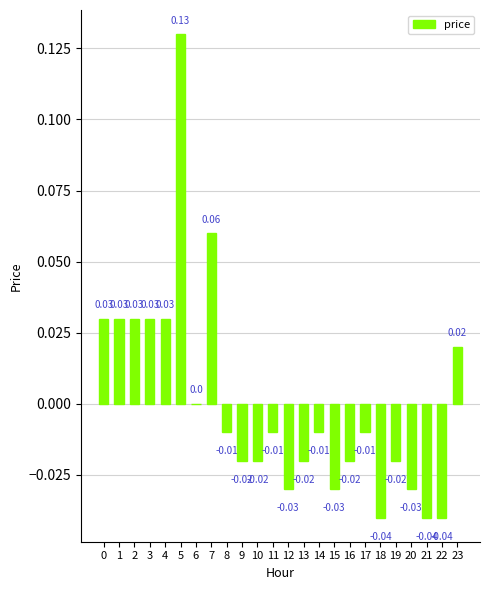

Between 15 and 18, which is larger?

15